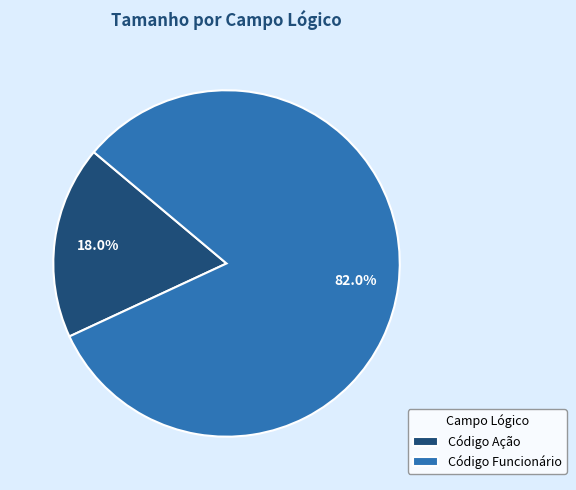

Which slice represents more than half of the pie?

Código Funcionário